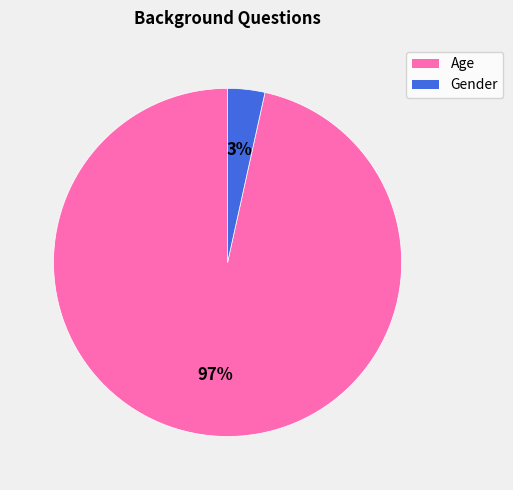

The Age slice represents 97% of the pie. True or false?

True